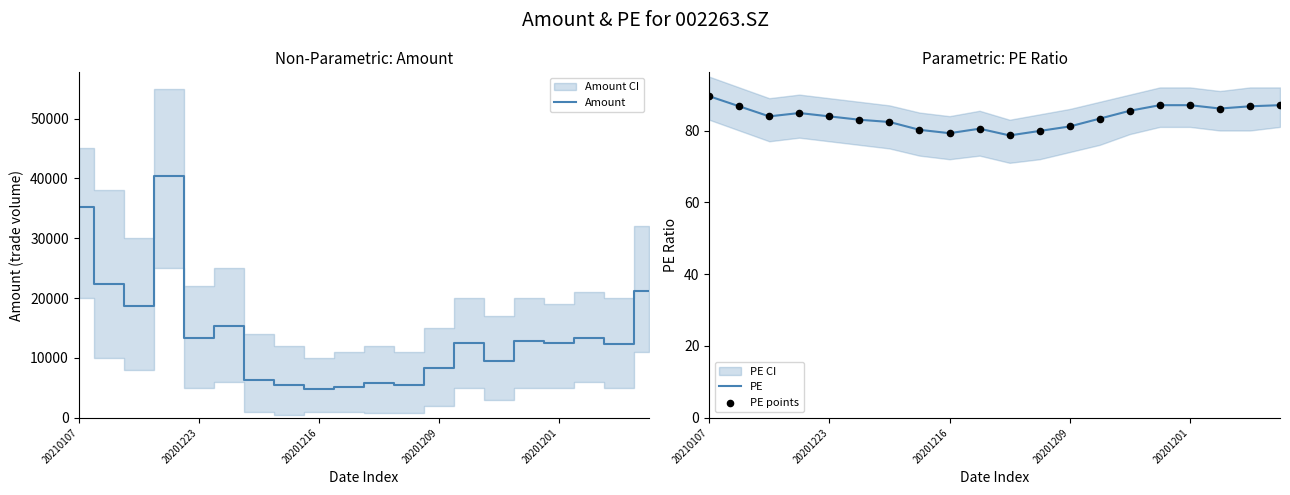

The Amount series shows 47394.9 at 20210107. True or false?

False